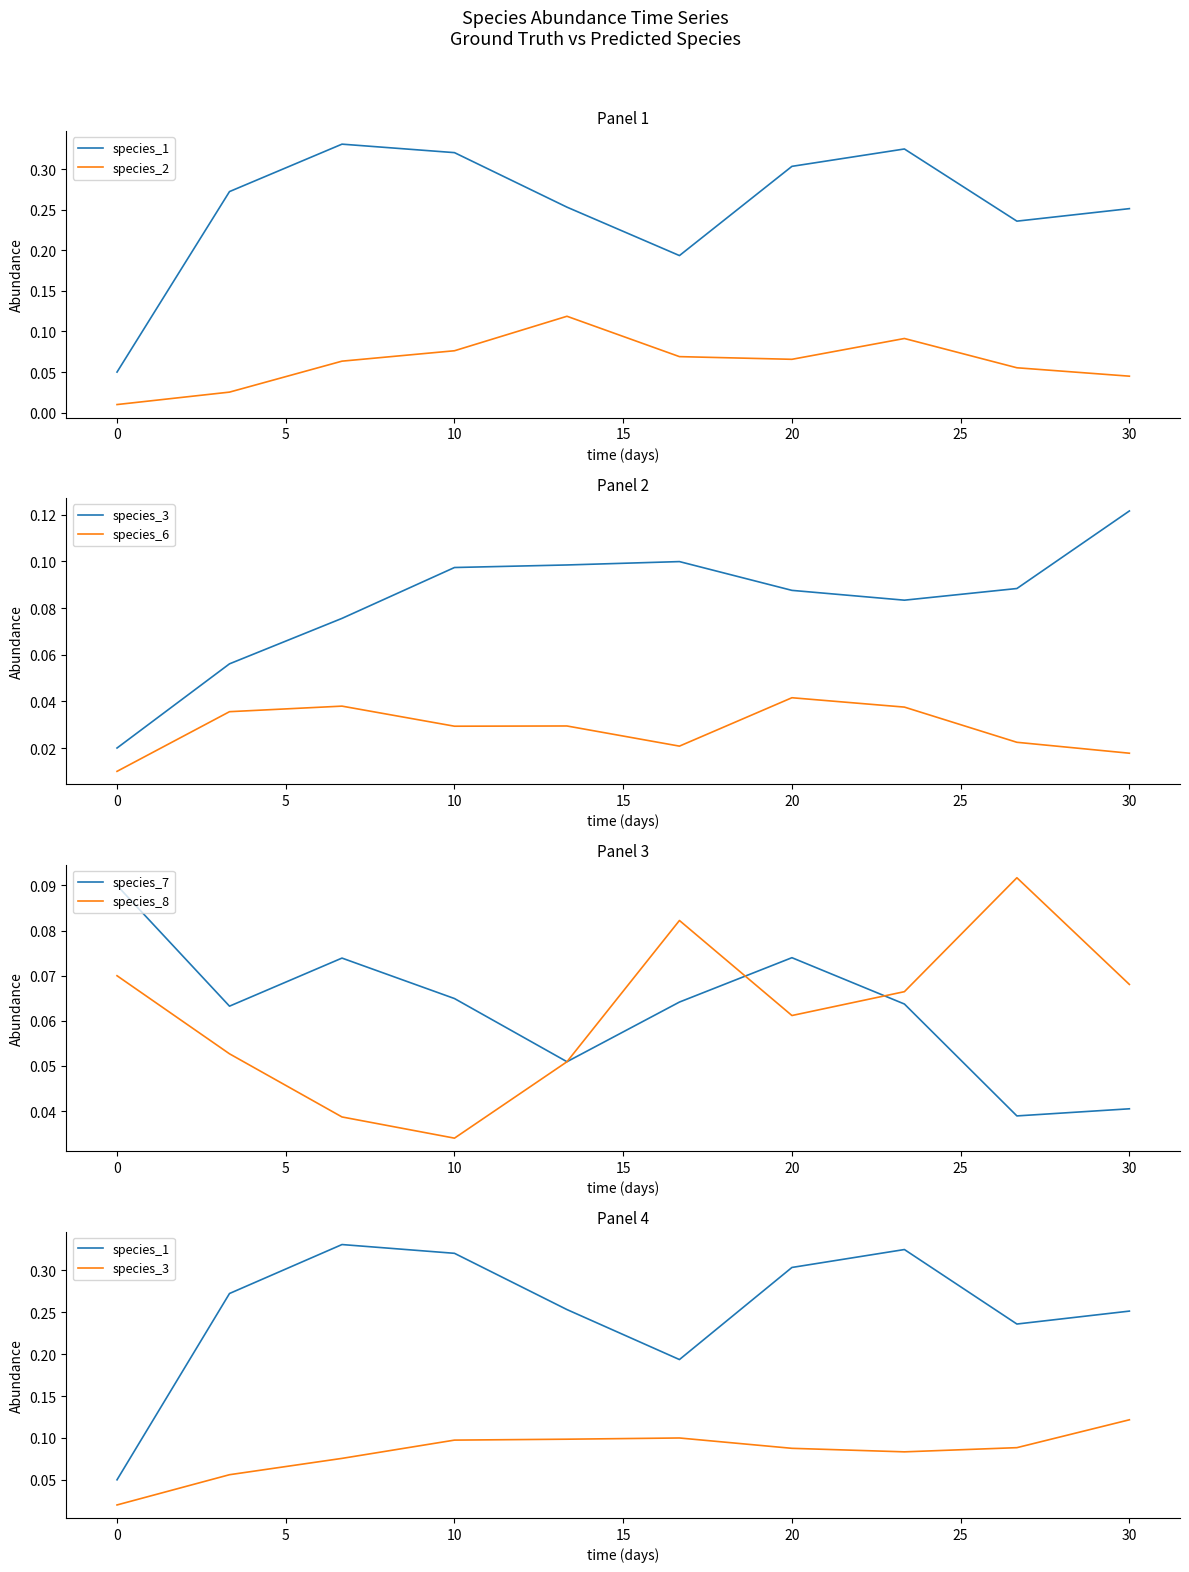

At which label is species_8 closest to 0?

10